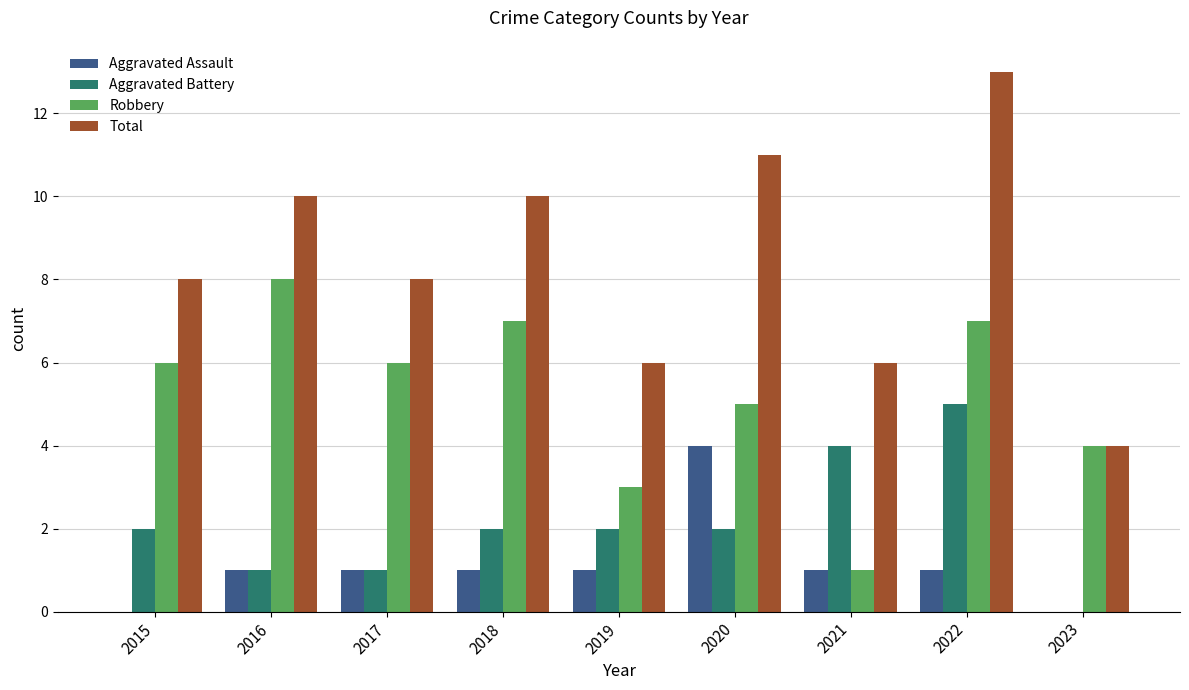

Is it true that Robbery equals 1 at 2021?

True